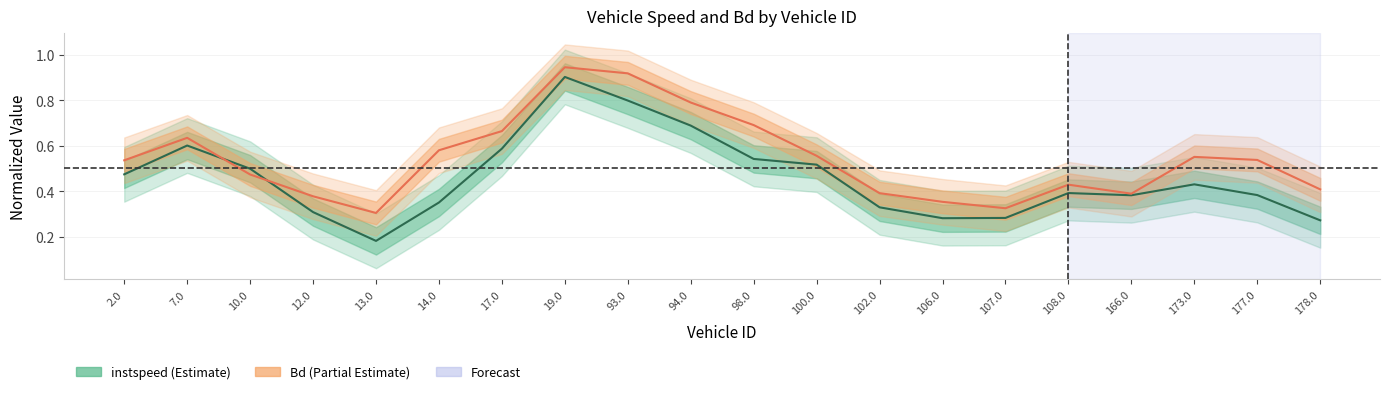

What is the average value of the Bd (mean) series?

0.5